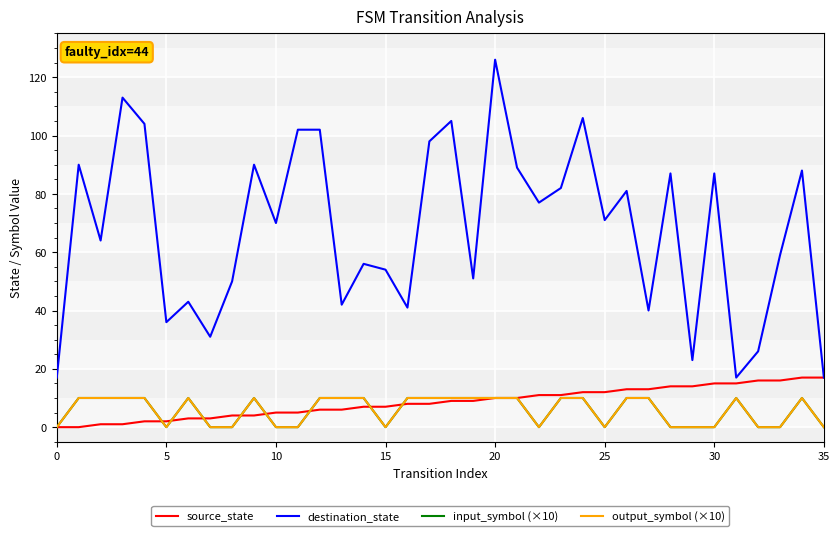

Does the chart have visible grid lines?

Yes